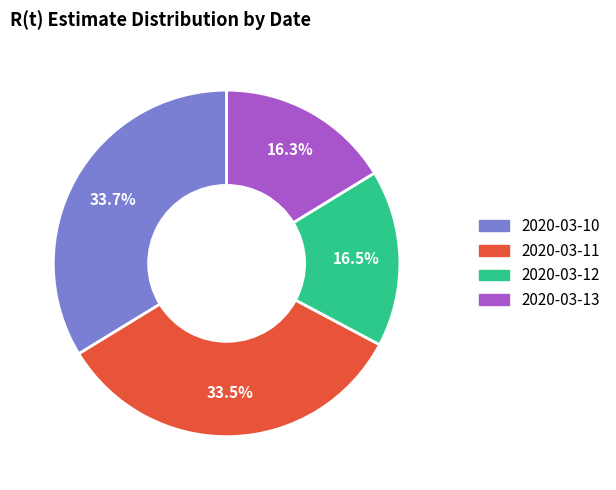

What percentage is NOT represented by 2020-03-13?

83.7%